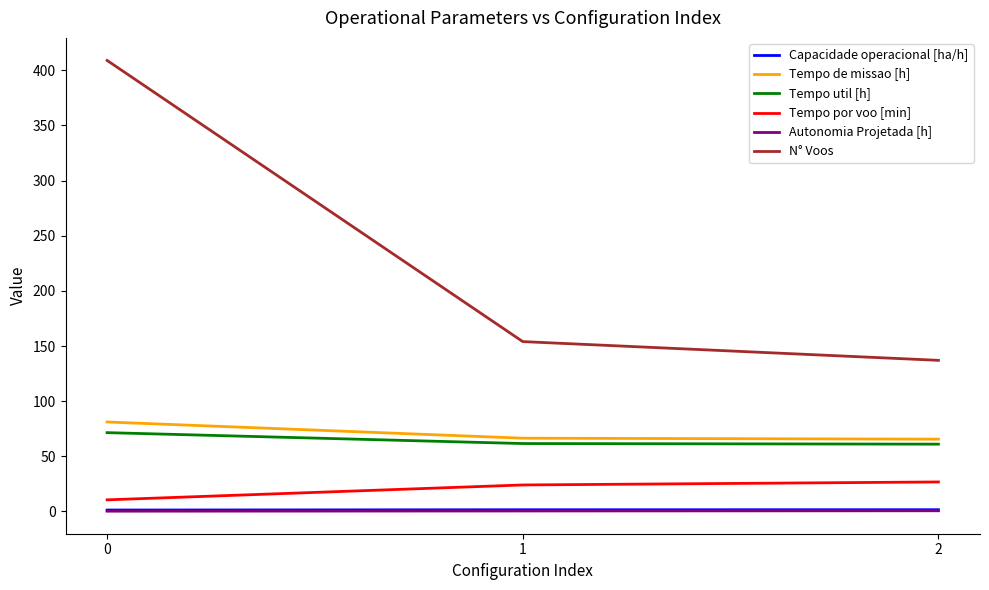

Which series has the largest total across all categories?

N° Voos